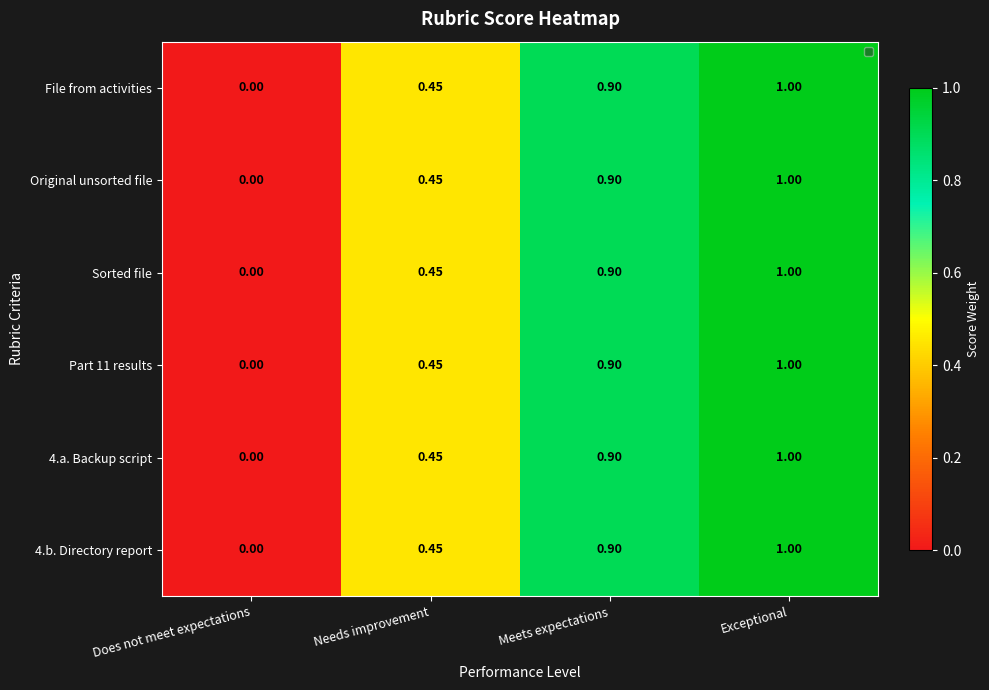

Is the value of 4.a. Backup script at Does not meet expectations greater than the value of Sorted file at Meets expectations?

No